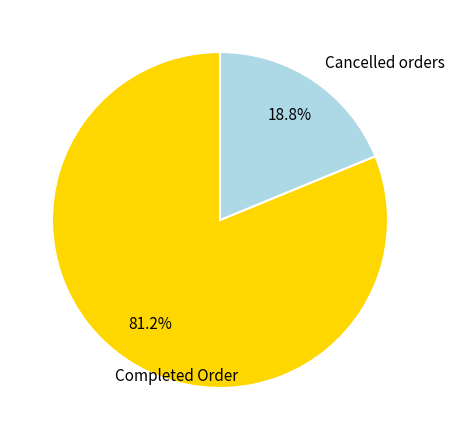

Between Cancelled orders and Completed Order, which is larger?

Completed Order